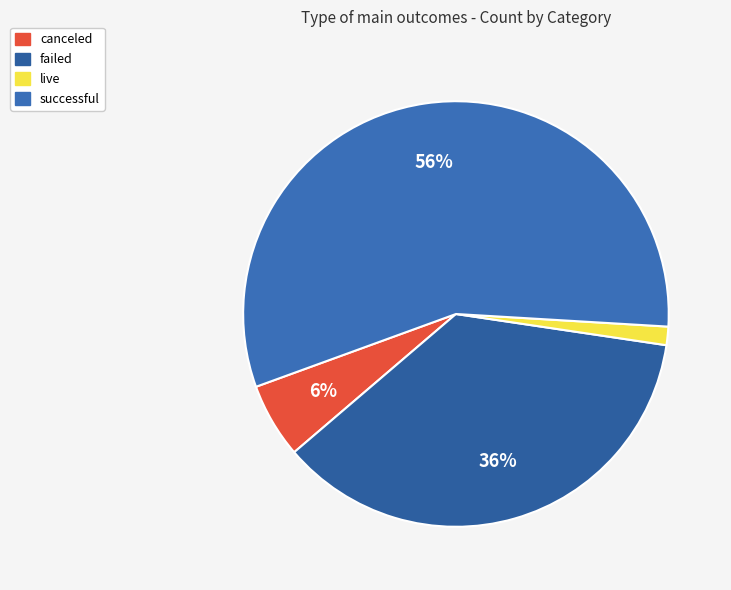

What is the majority slice?

successful